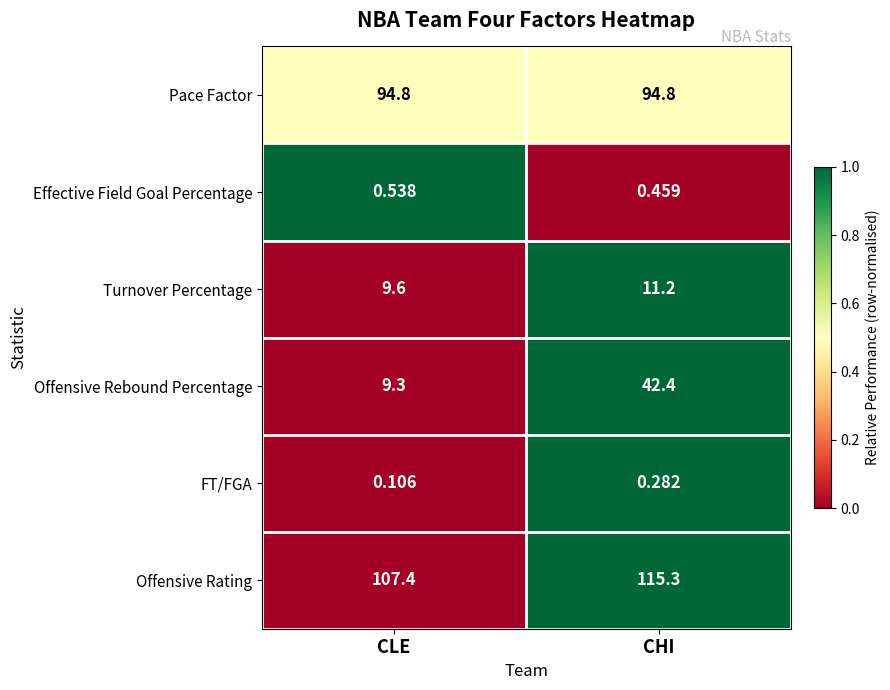

Which series changed the most between CLE and CHI?

Offensive Rebound Percentage